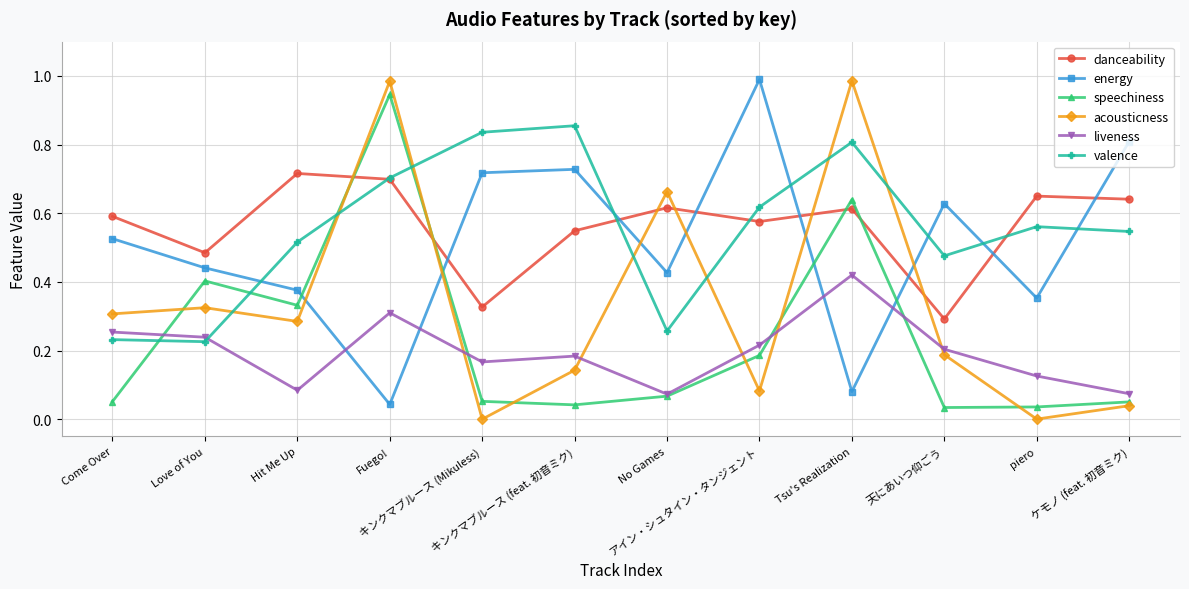

After their last crossing, which series has the higher values: liveness or energy?

energy